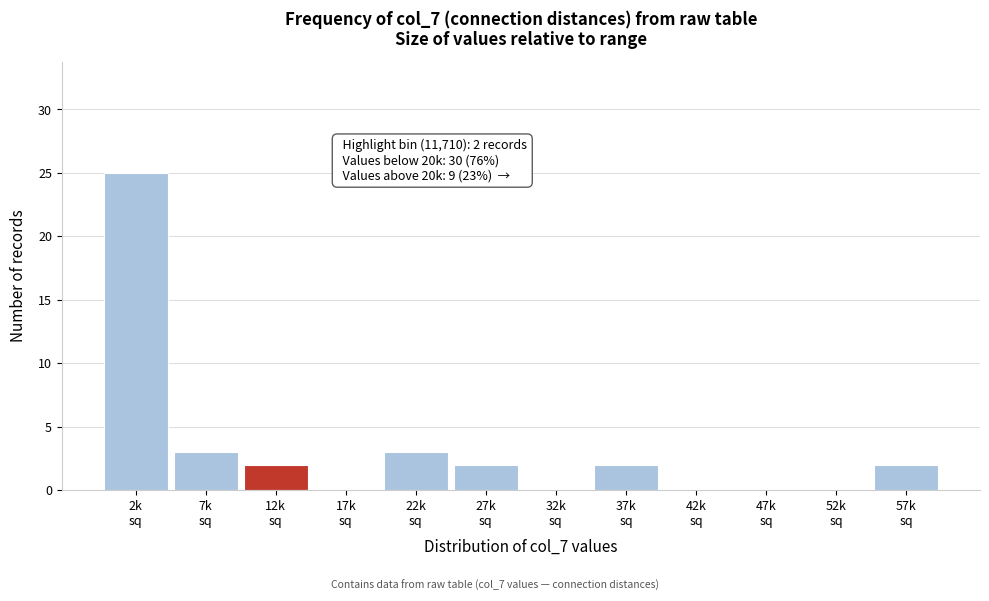

What is the maximum value shown in the chart?

25